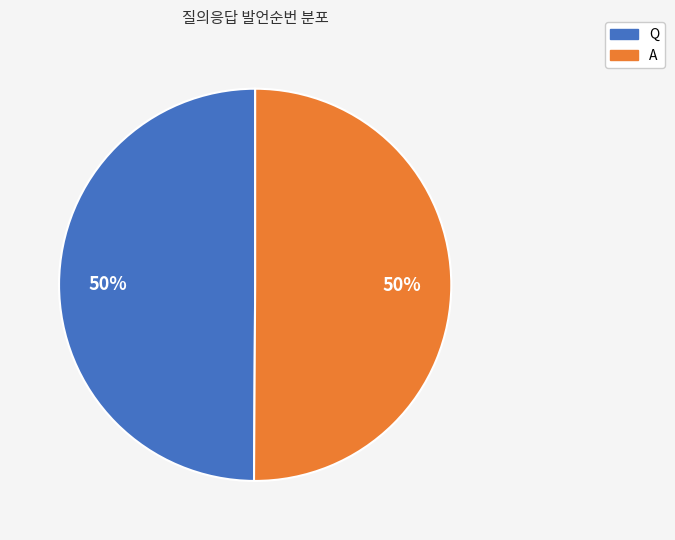

To the nearest percent, what percentage of the pie is Q?

50%